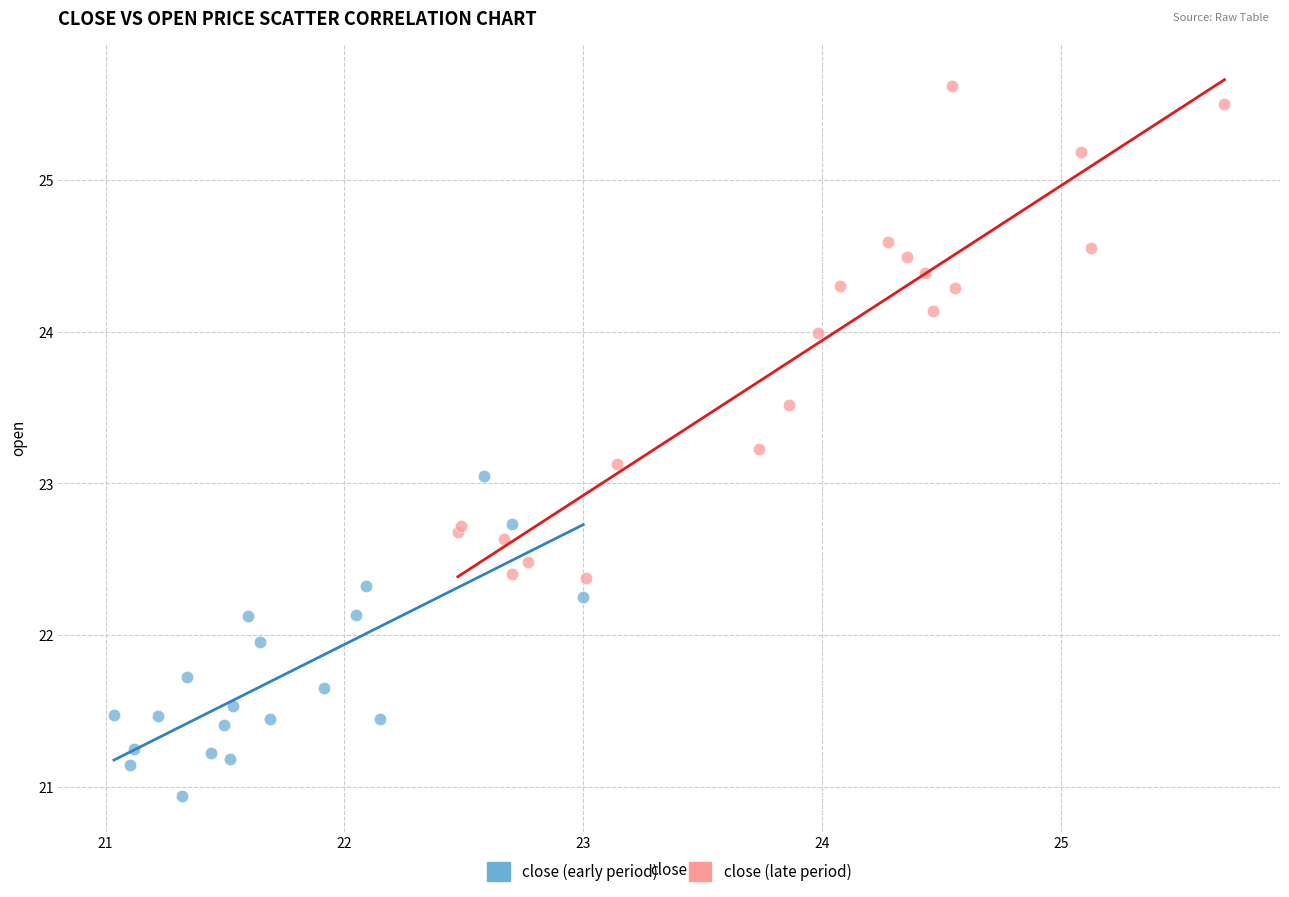

Which series reaches the maximum Y coordinate?

close (late period)